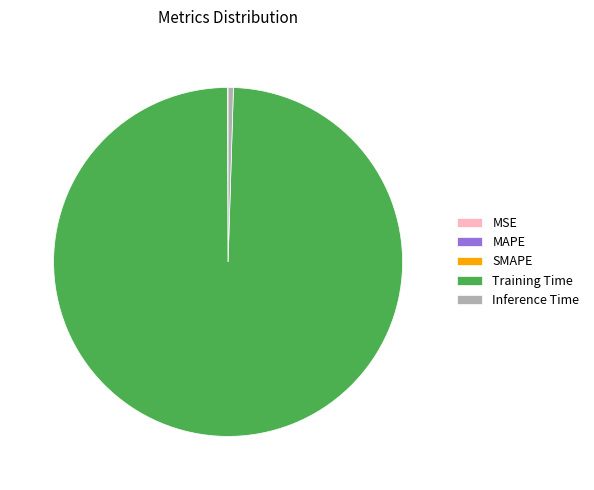

Does any single category account for the majority?

Yes